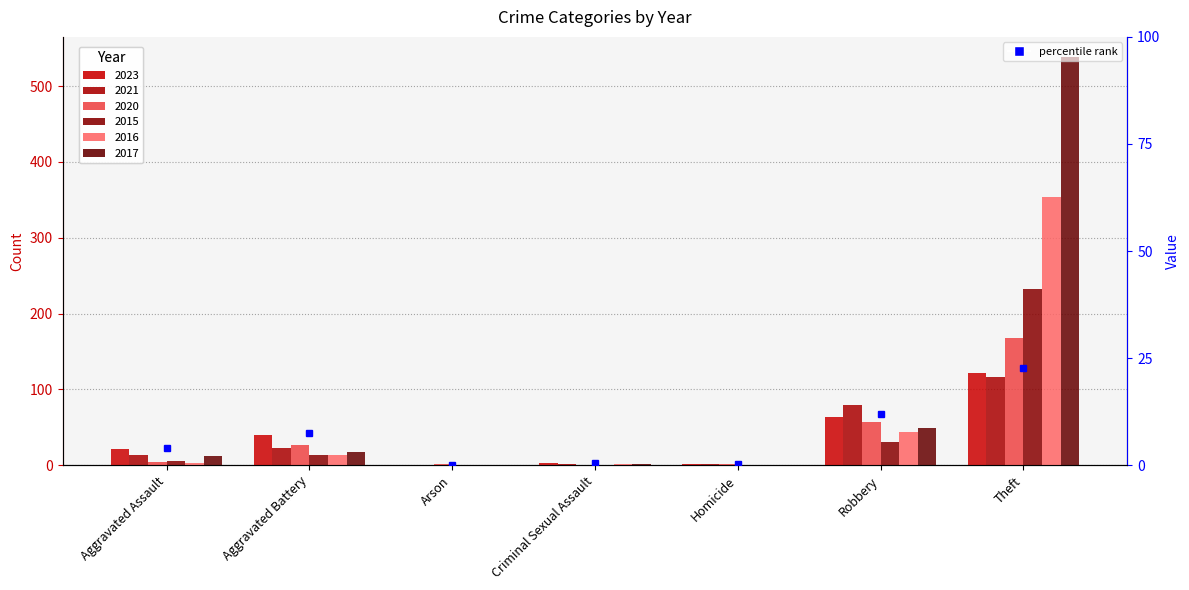

Between Criminal Sexual Assault and Arson, which is larger?

Criminal Sexual Assault